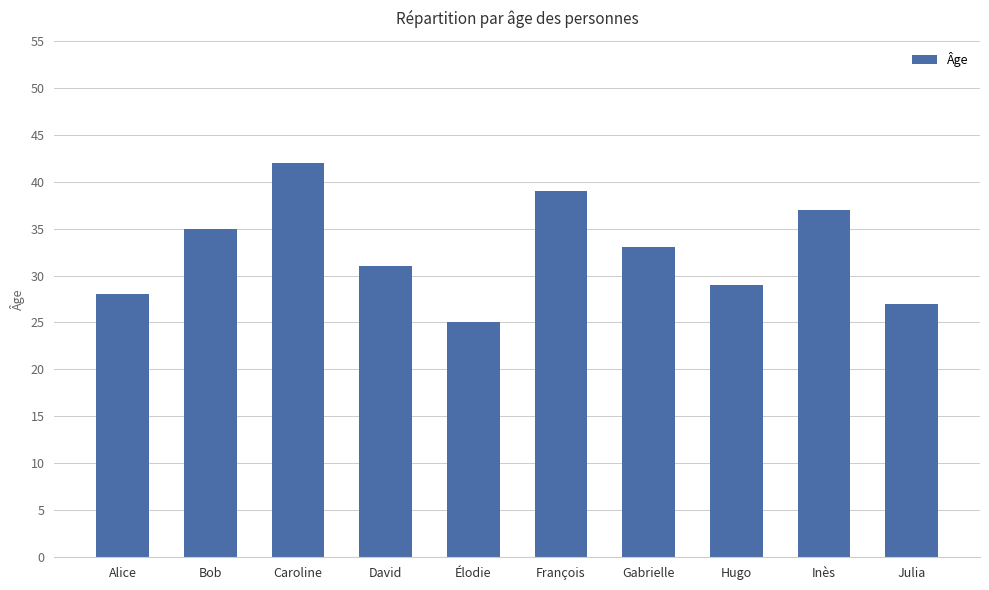

Which has a higher value, François or Caroline?

Caroline